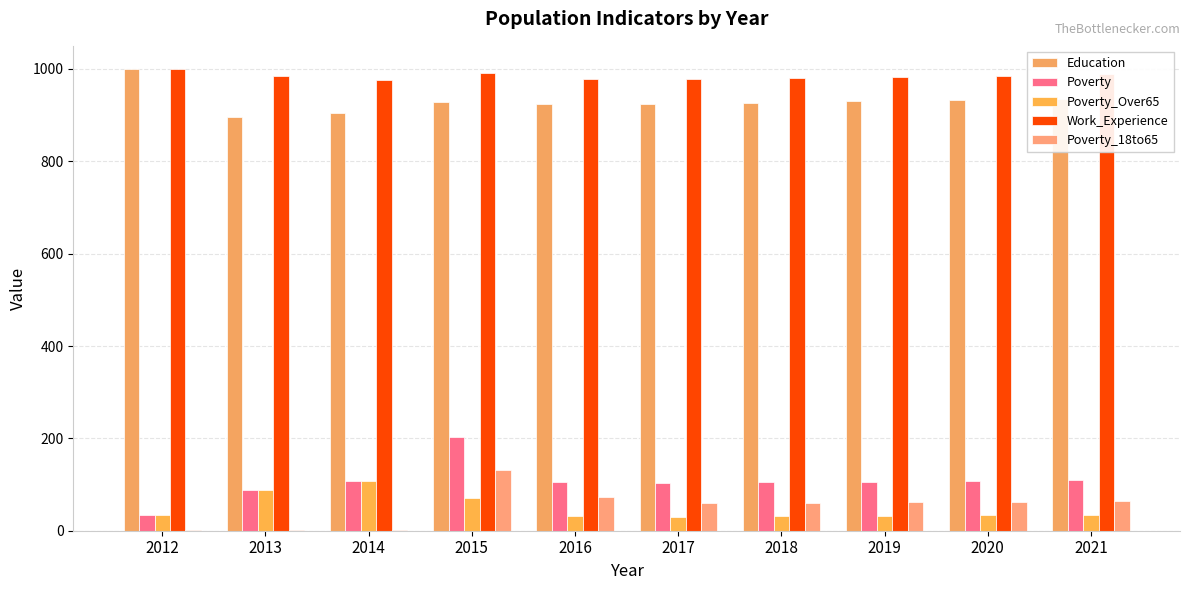

Reading left to right, transcribe all the data shown in this chart.

Education: 2012=1000	2013=895	2014=904	2015=929	2016=925	2017=924	2018=927	2019=930	2020=933	2021=935
Poverty: 2012=35	2013=89	2014=107	2015=203	2016=106	2017=104	2018=105	2019=106	2020=108	2021=109
Poverty_Over65: 2012=35	2013=89	2014=107	2015=70	2016=31	2017=30	2018=31	2019=32	2020=33	2021=34
Work_Experience: 2012=1000	2013=985	2014=976	2015=991	2016=978	2017=979	2018=981	2019=983	2020=985	2021=988
Poverty_18to65: 2012=1	2013=1	2014=1	2015=132	2016=74	2017=60	2018=61	2019=62	2020=63	2021=65